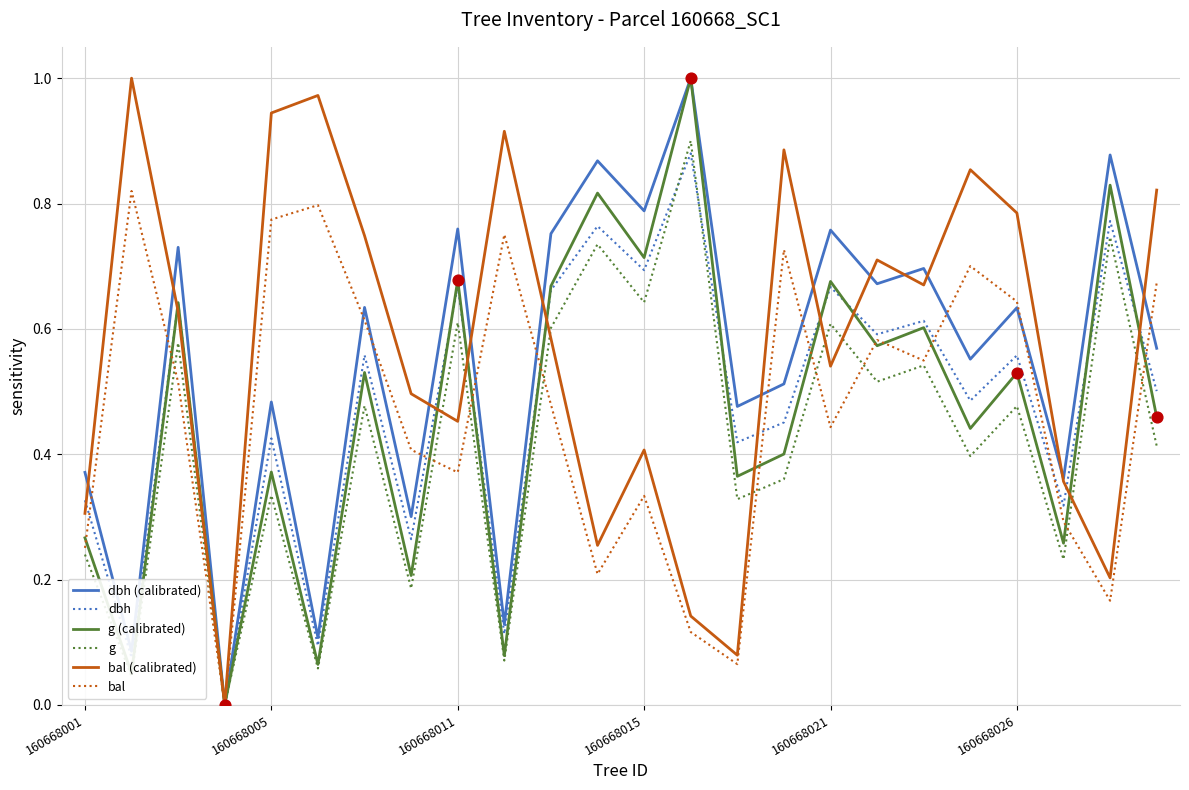

What are all the series names shown in the legend?

dbh (calibrated), dbh, g (calibrated), g, bal (calibrated), bal